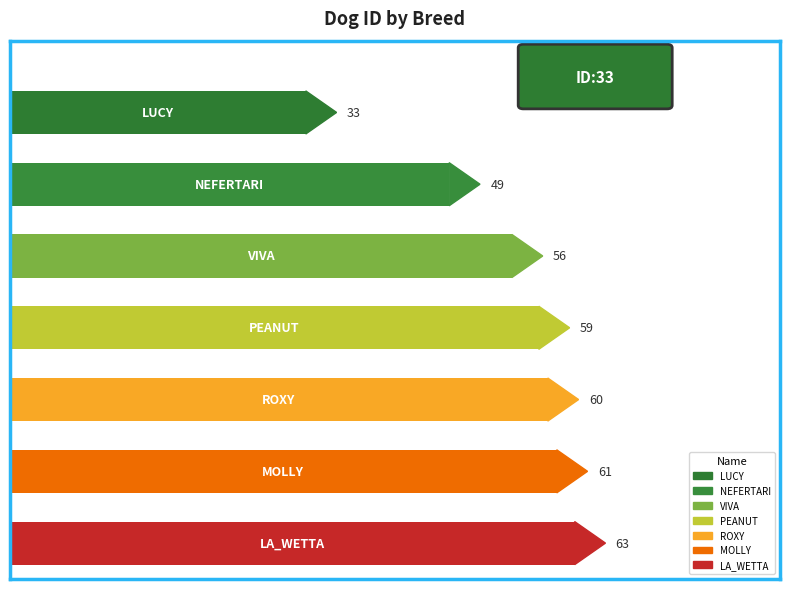

What is the difference between the second highest and minimum values?

28